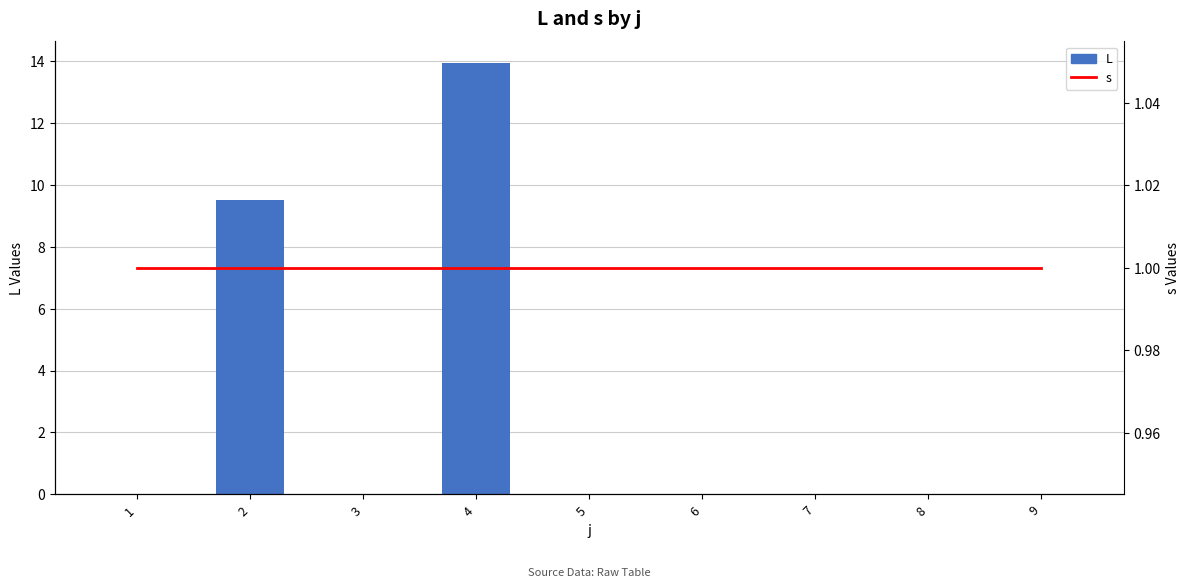

What are all the series names shown in the legend?

L, s